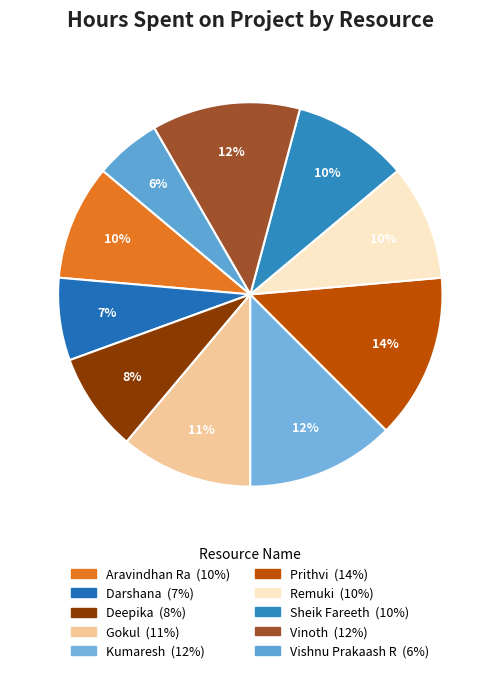

What percentage is the Sheik Fareeth slice, to the nearest percent?

10%